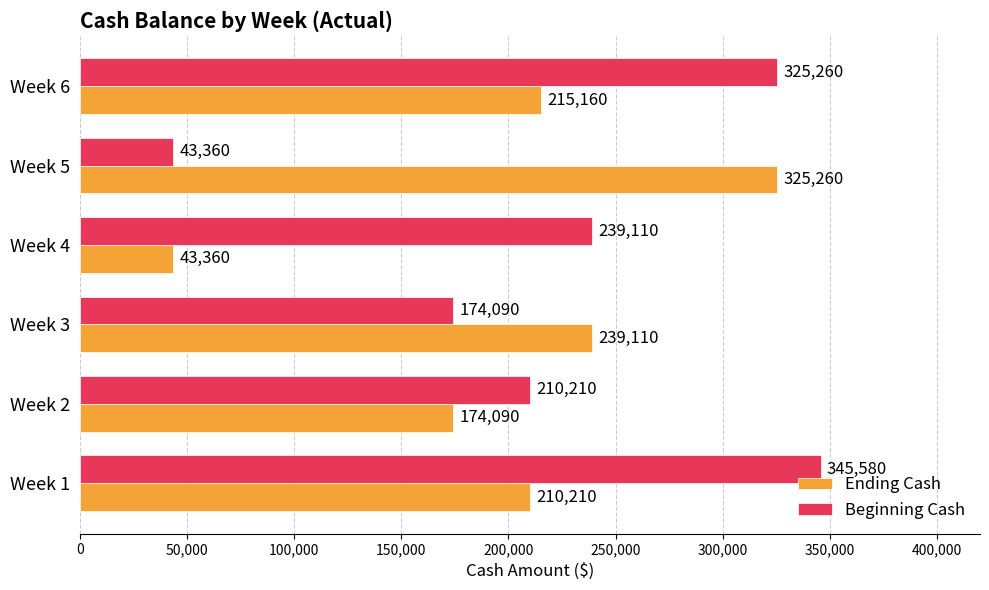

What is the greatest value displayed?

345580